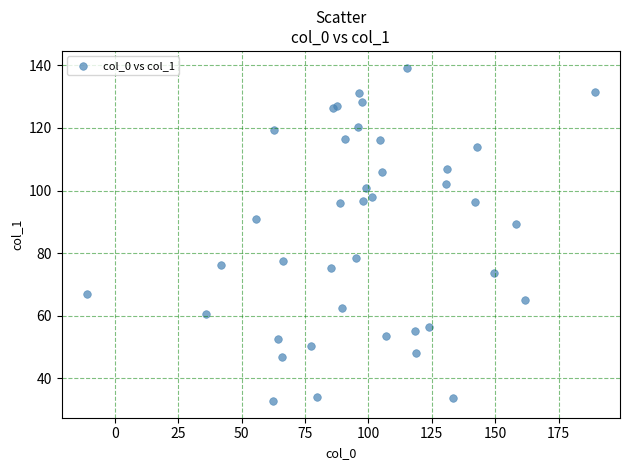

What Y value in the scatter plot is closest to 86?

89.3